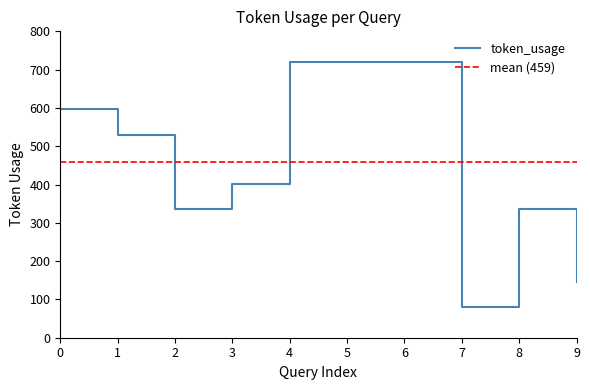

Rank the categories by value from lowest to highest.

7, 9, 2, 8, 3, 1, 0, 4, 5, 6